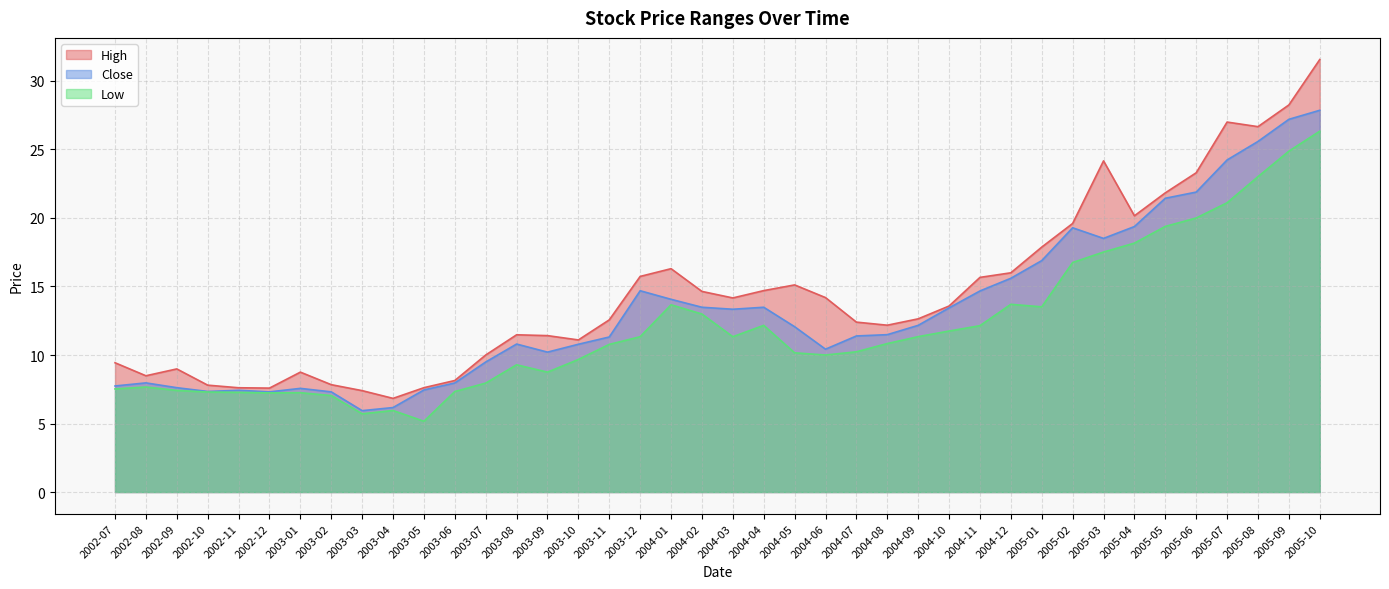

At how many categories does at least one series exceed 12?

24